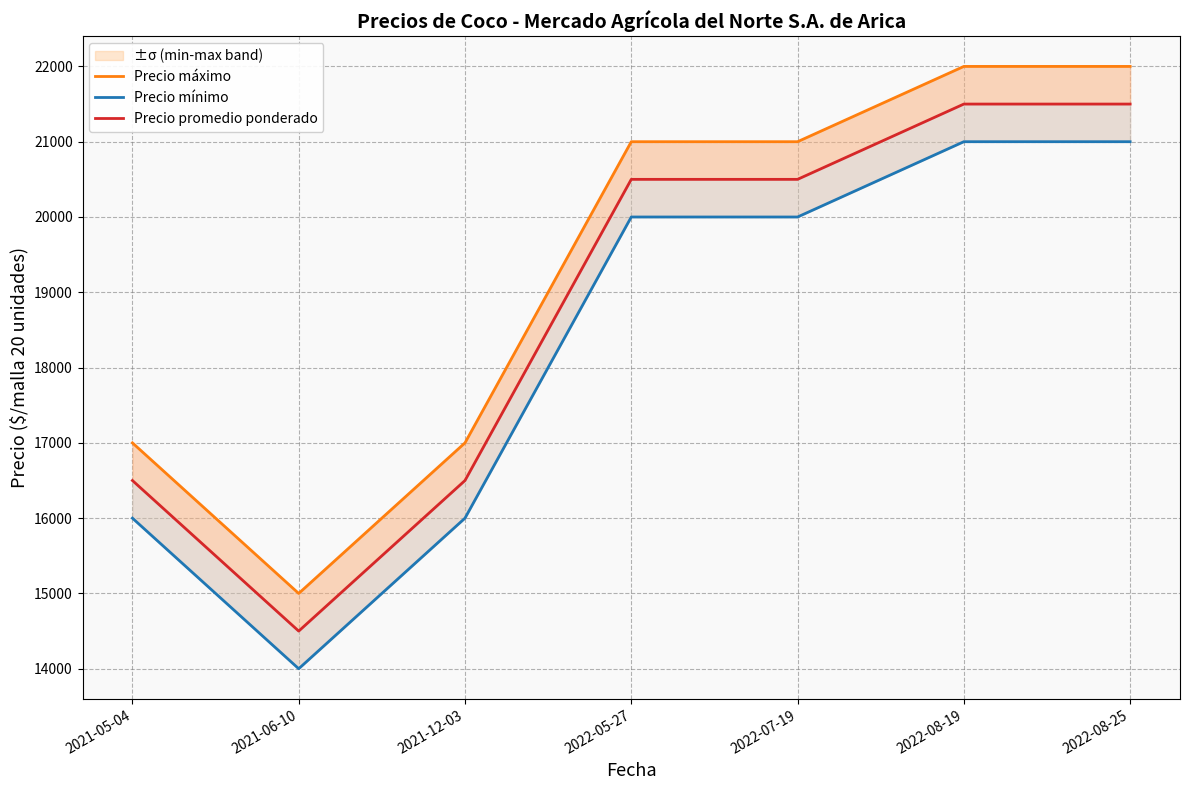

How many lines are shown in the chart?

3